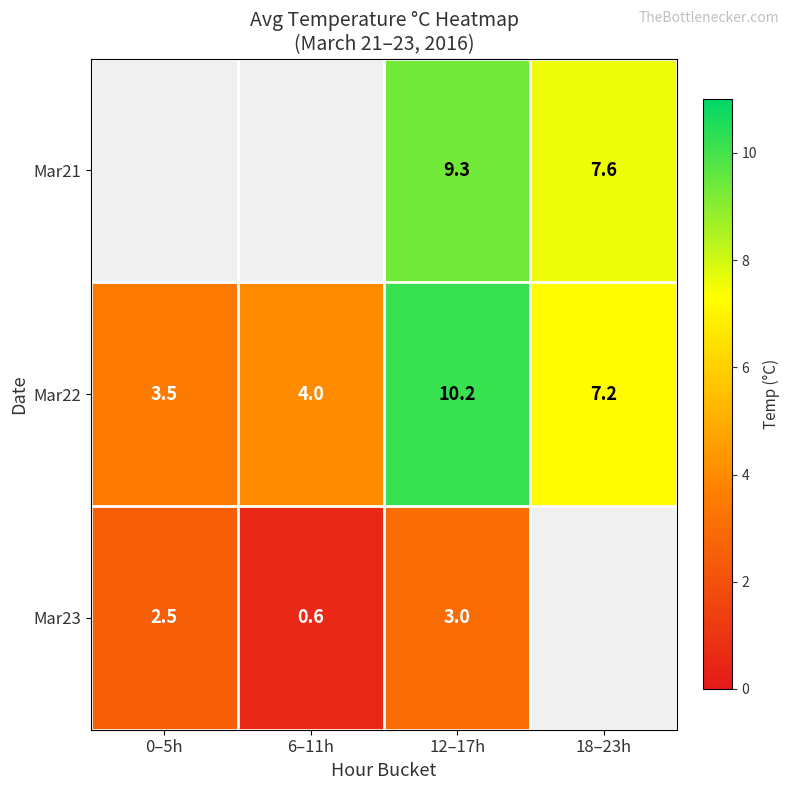

Is the value of Mar21 at 12–17h greater than the value of Mar22 at 6–11h?

Yes